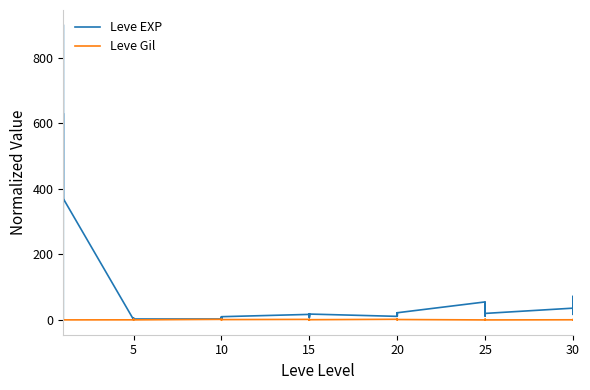

Rank the series by their maximum value, from lowest to highest.

Leve Gil, Leve EXP